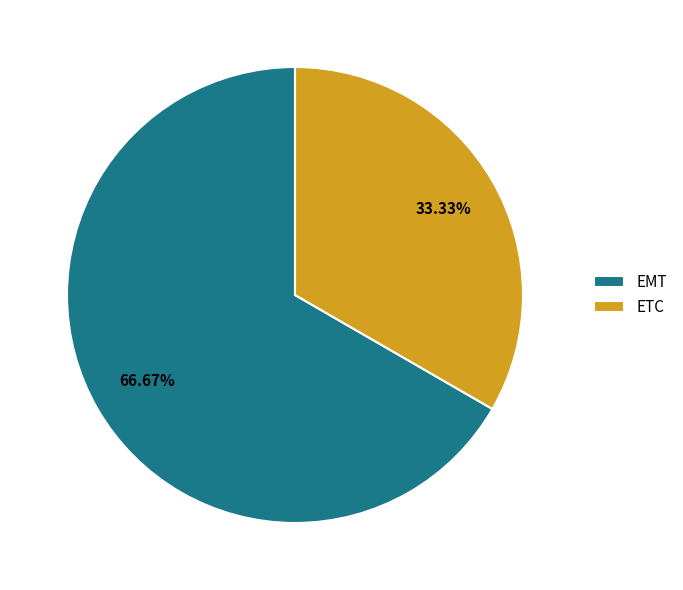

How much of the chart is everything except EMT?

33.3%